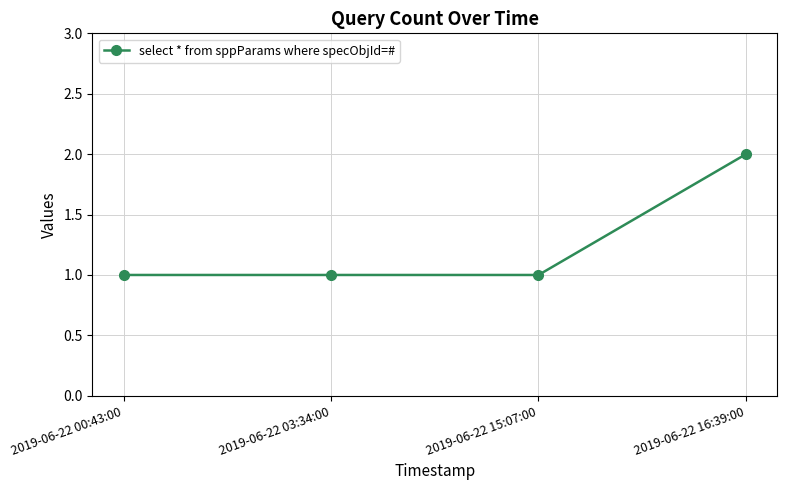

Approximately how many times larger is the value at 2019-06-22 00:43:00 compared to 2019-06-22 16:39:00?

0.5